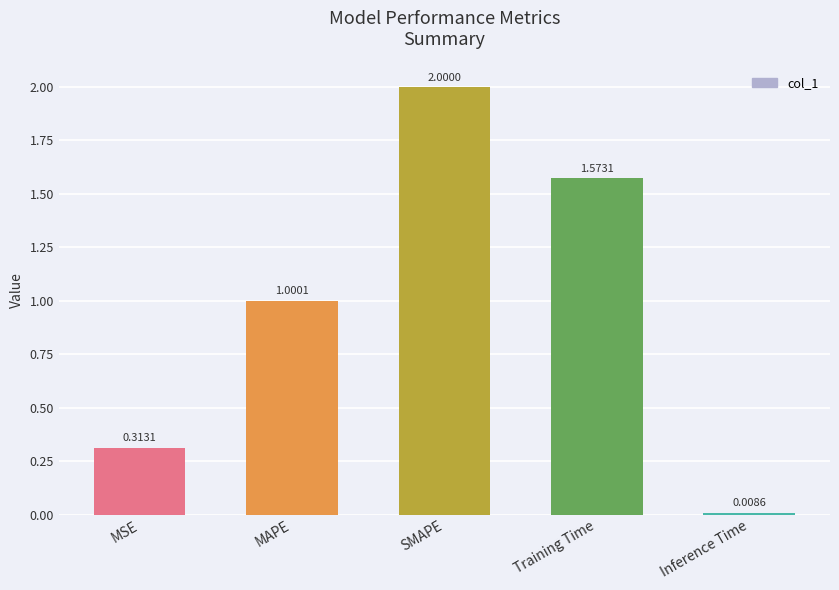

List the labels in order of value, smallest first.

Inference Time, MSE, MAPE, Training Time, SMAPE